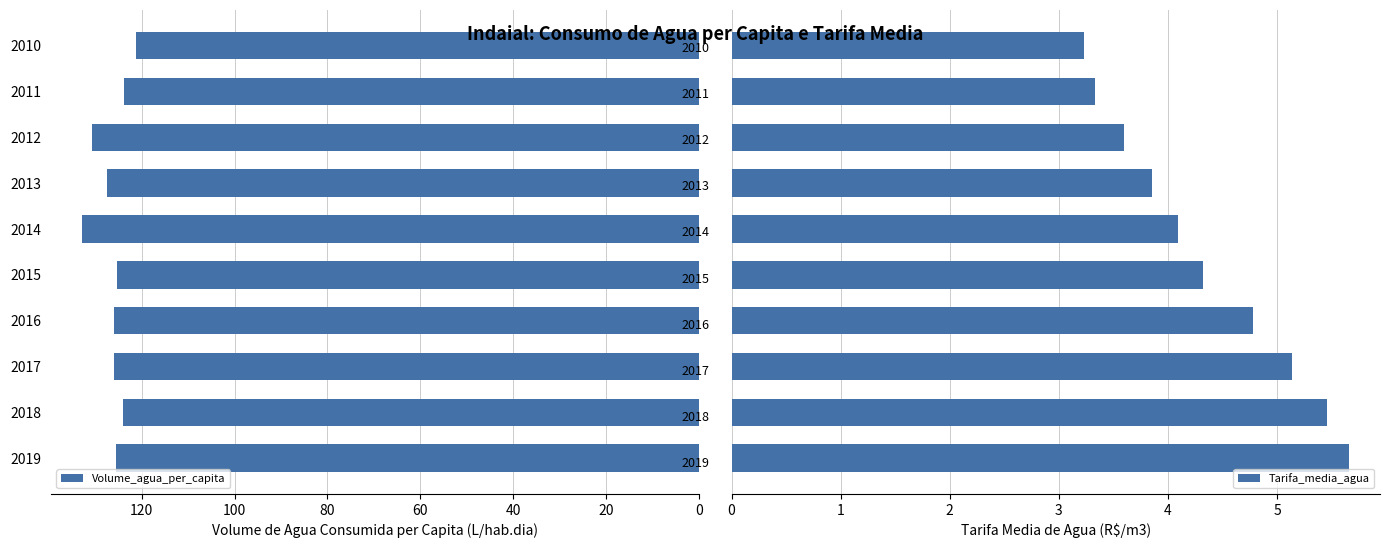

What is the difference between the maximum and second lowest values in the Volume_agua_per_capita series?

9.1